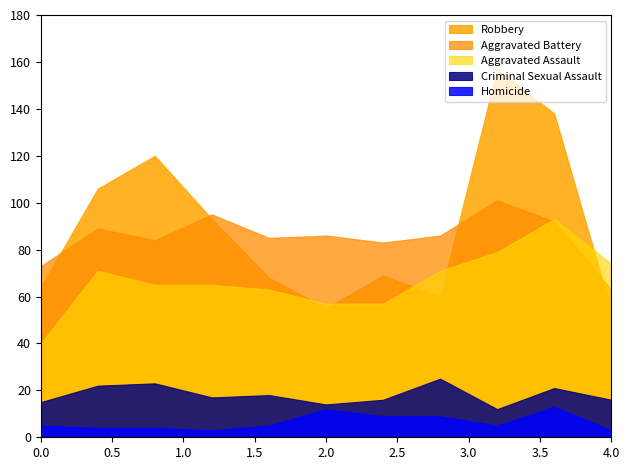

What is the maximum value for Homicide?

13